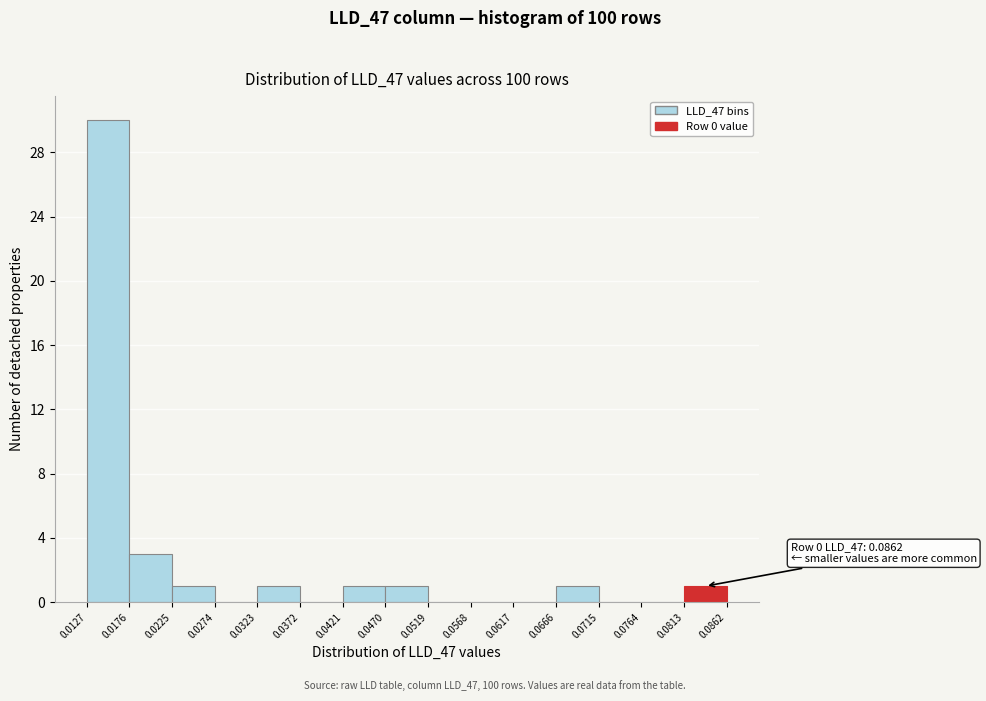

Over which range of the x-axis is the bar tallest?

0.0127 to 0.0176